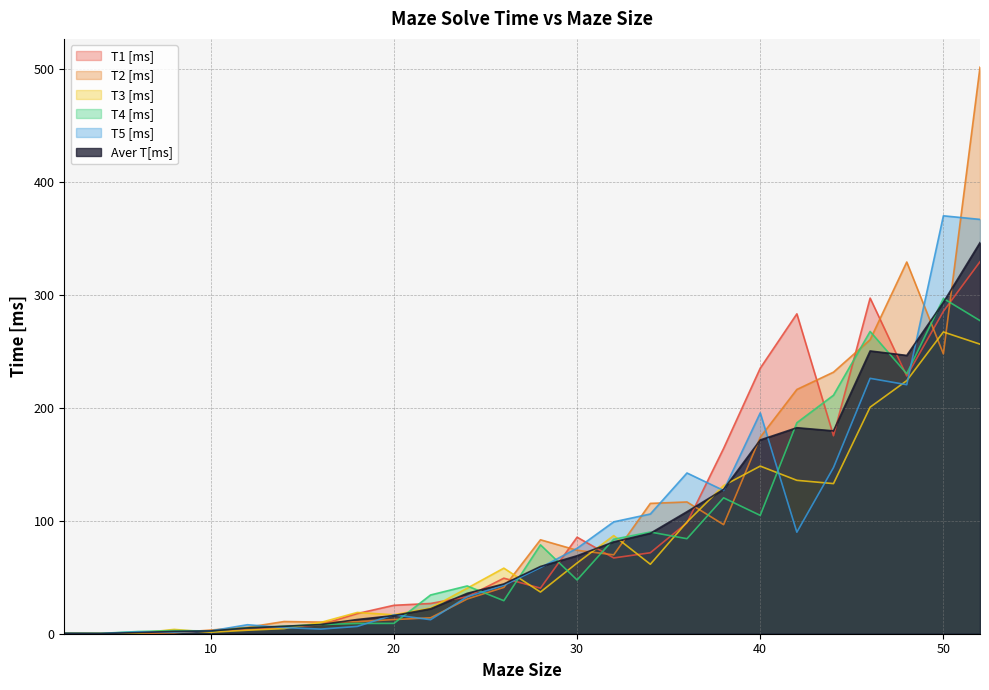

Which series ends up on top after the final intersection of T5 [ms] and T4 [ms]?

T5 [ms]